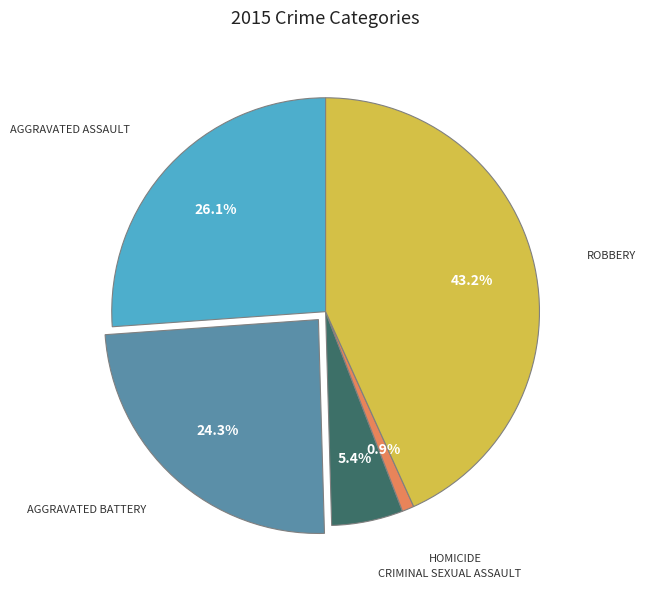

Is there any slice that represents more than half of the pie?

No